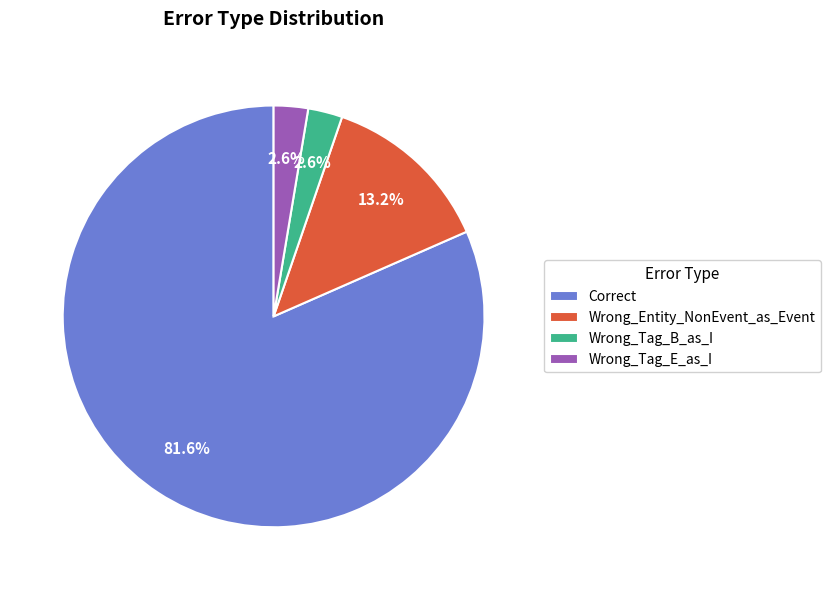

True or false: Wrong_Entity_NonEvent_as_Event accounts for 22% of the total.

False